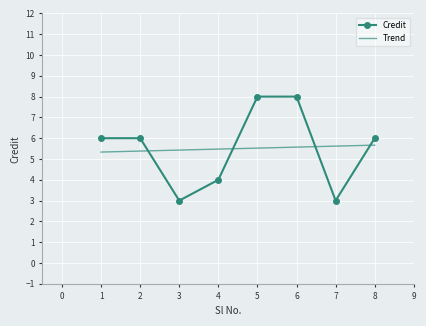

What is the sum of all values?

44